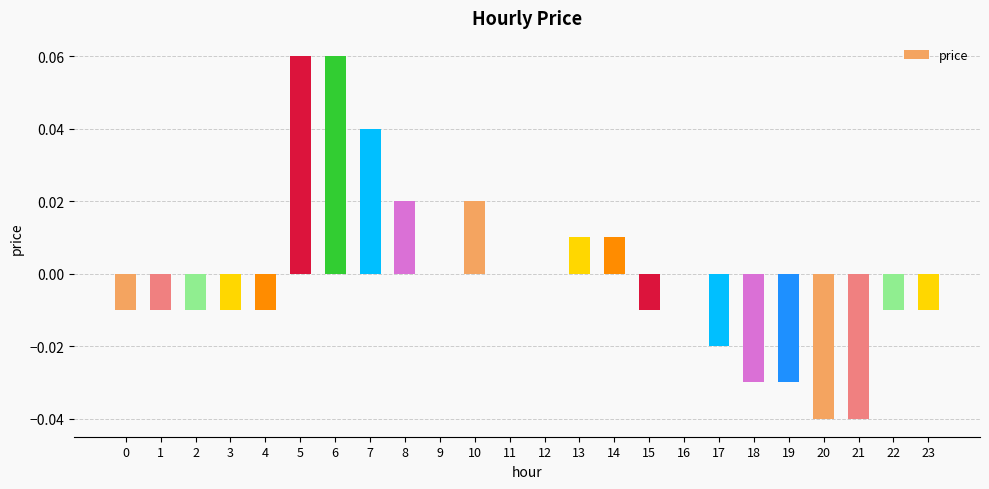

Count the number of data series in this chart.

1